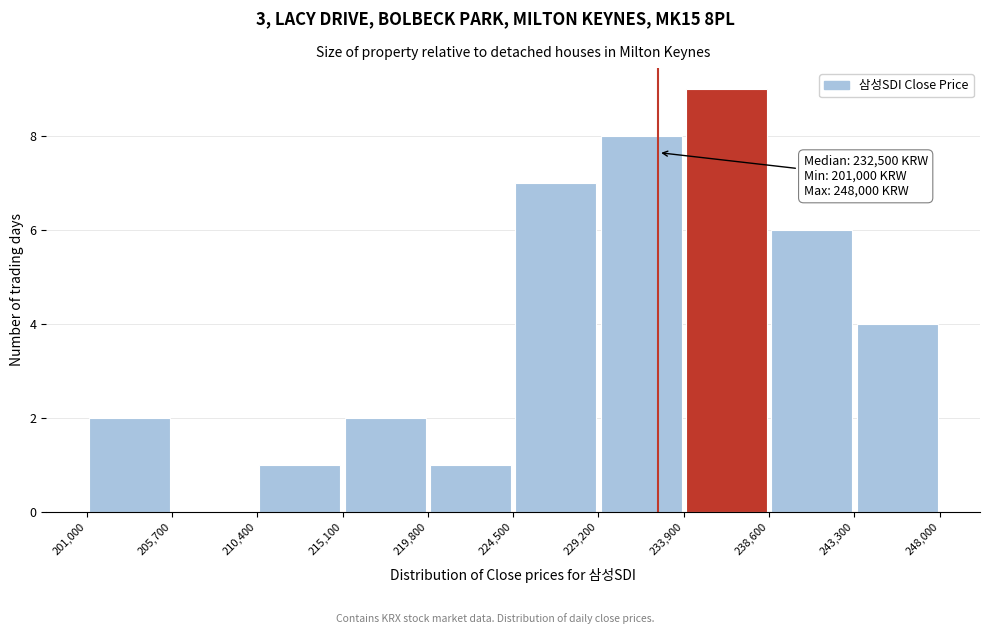

Which range on the x-axis has the tallest bar?

233,900 to 238,600